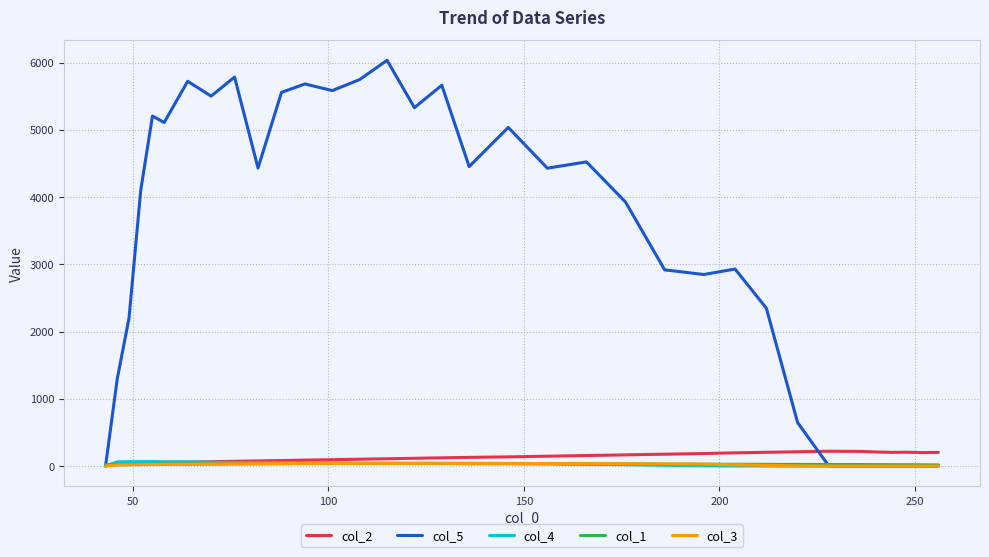

Which series has the largest range (max minus min)?

col_5